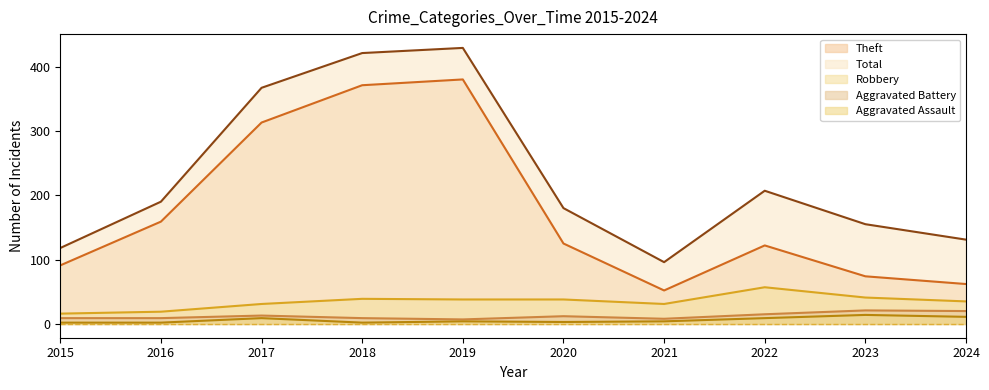

Reading left to right, extract all data points from this chart.

Robbery: 16	19	31	39	38	38	31	57	41	35
Theft: 91	159	313	371	380	125	52	122	74	62
Aggravated Battery: 9	9	13	9	7	12	8	15	21	20
Aggravated Assault: 2	2	9	2	4	3	4	9	14	11
Total: 118	190	367	421	429	180	96	207	155	131